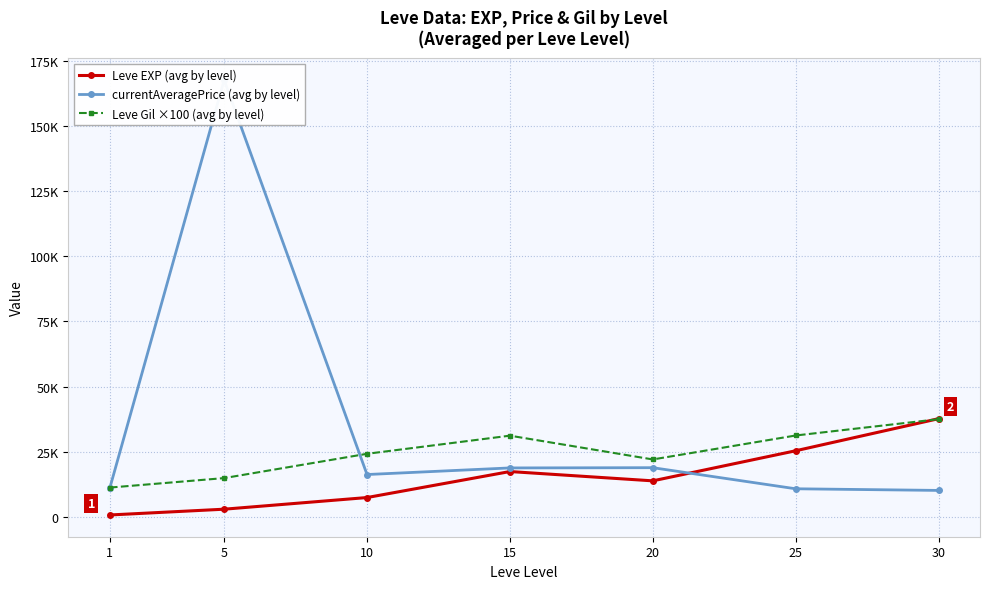

Which series ends up on top after the final intersection of currentAveragePrice (avg by level) and Leve EXP (avg by level)?

Leve EXP (avg by level)